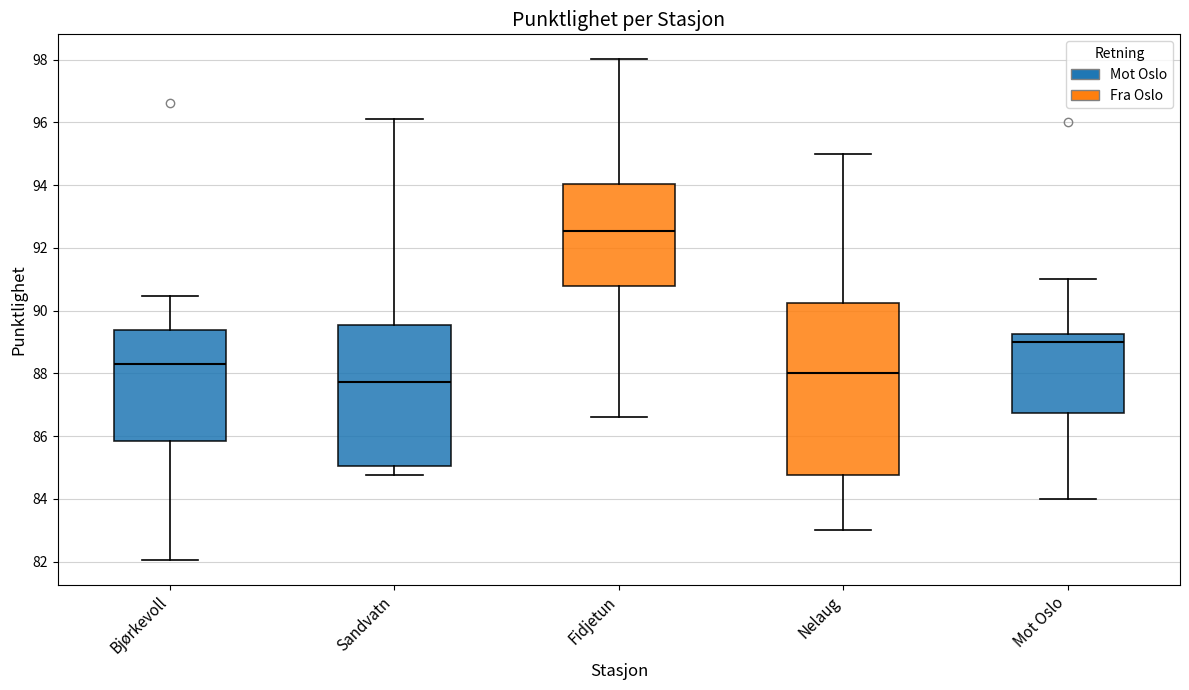

Which box's median line is the lowest?

Sandvatn